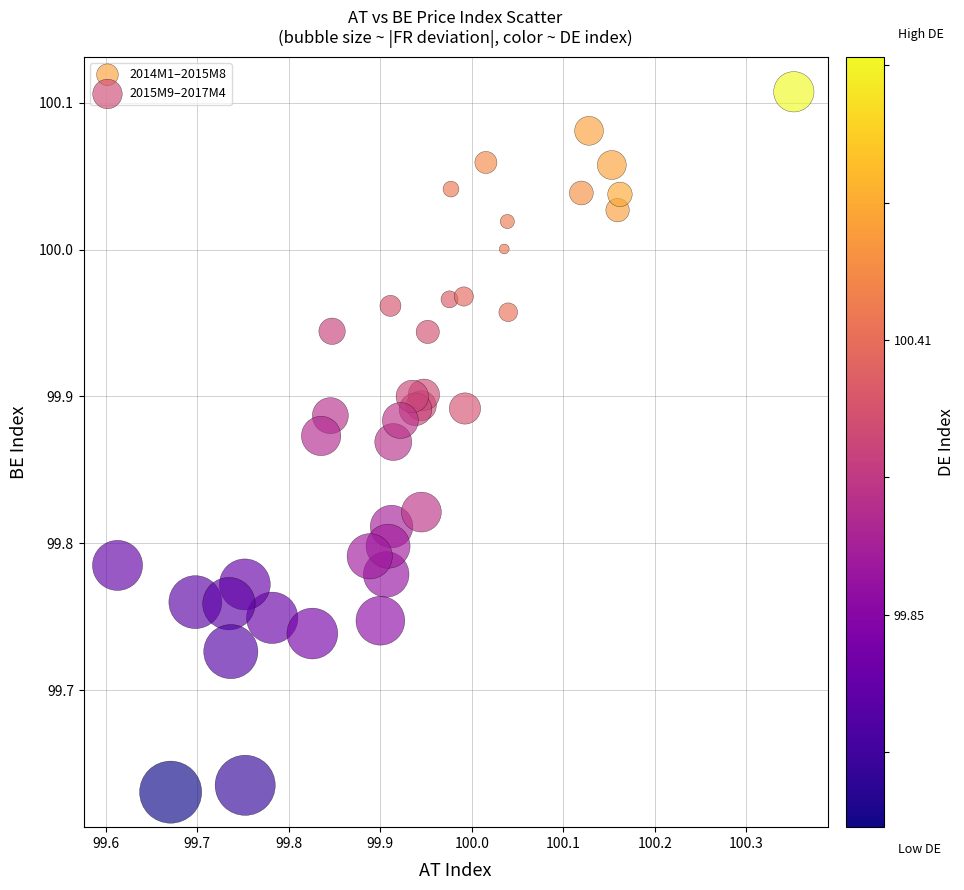

What are all the series names shown in the legend?

2014M1–2015M8, 2015M9–2017M4